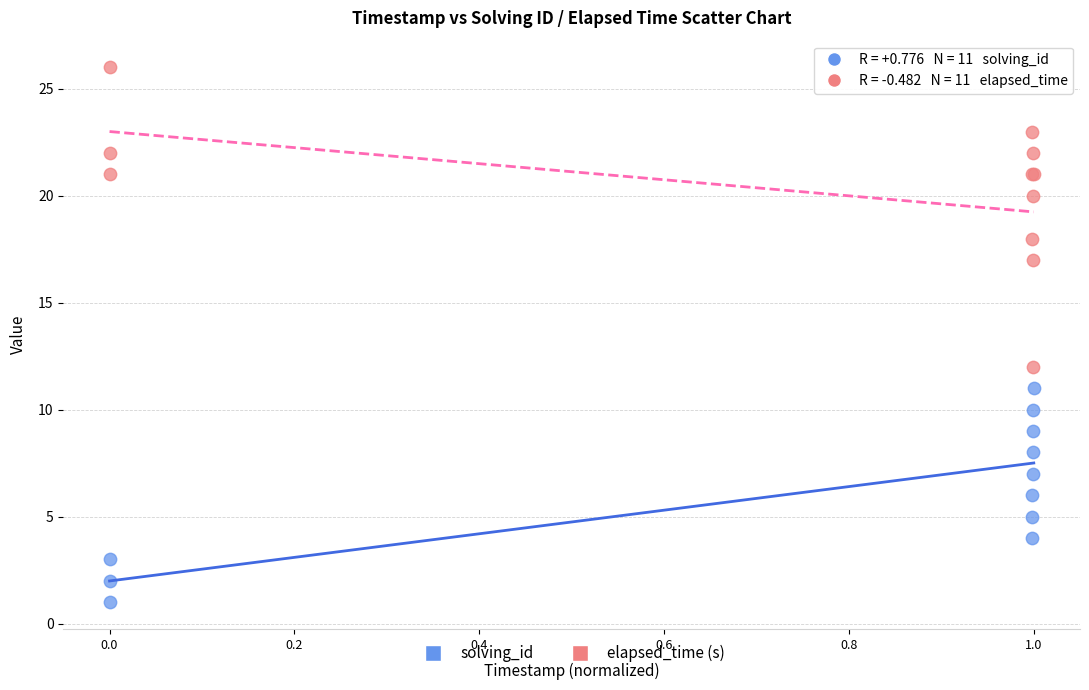

Which series has the widest spread of Y values?

elapsed_time (s)